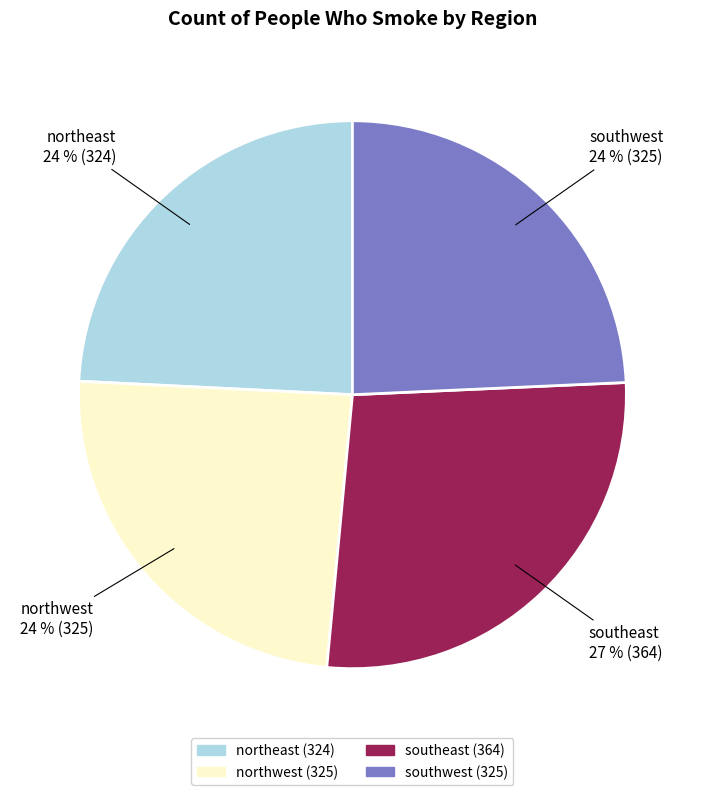

What is the ratio of the value at southeast to the value at northeast?

1.1